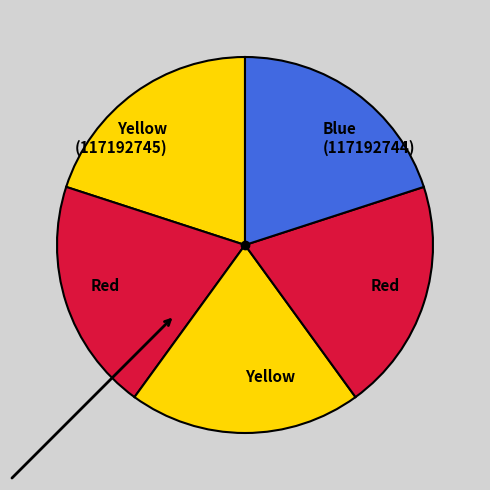

How many slices are in this pie chart?

5